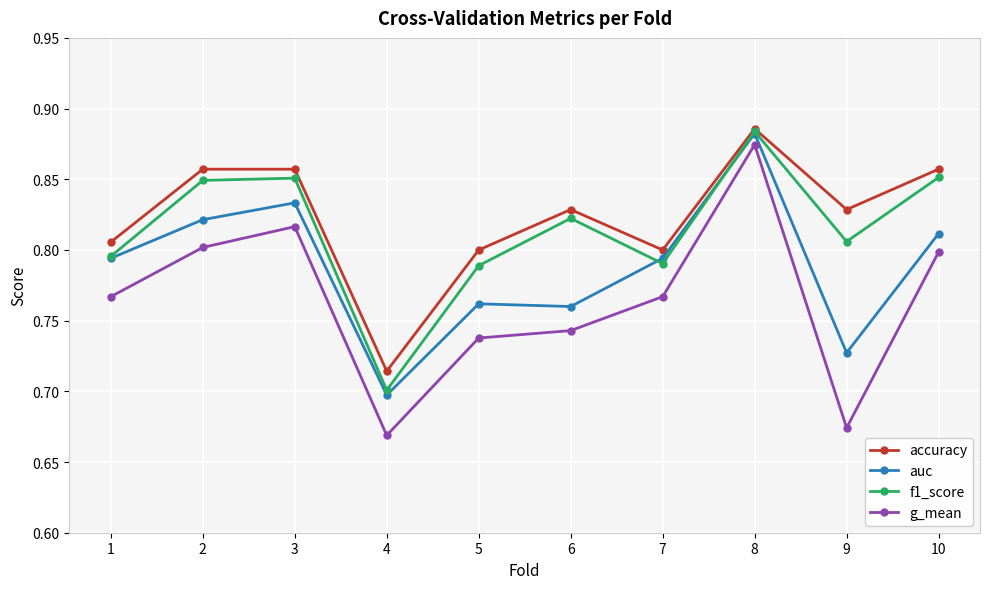

How many interior local valleys does the g_mean series have?

2